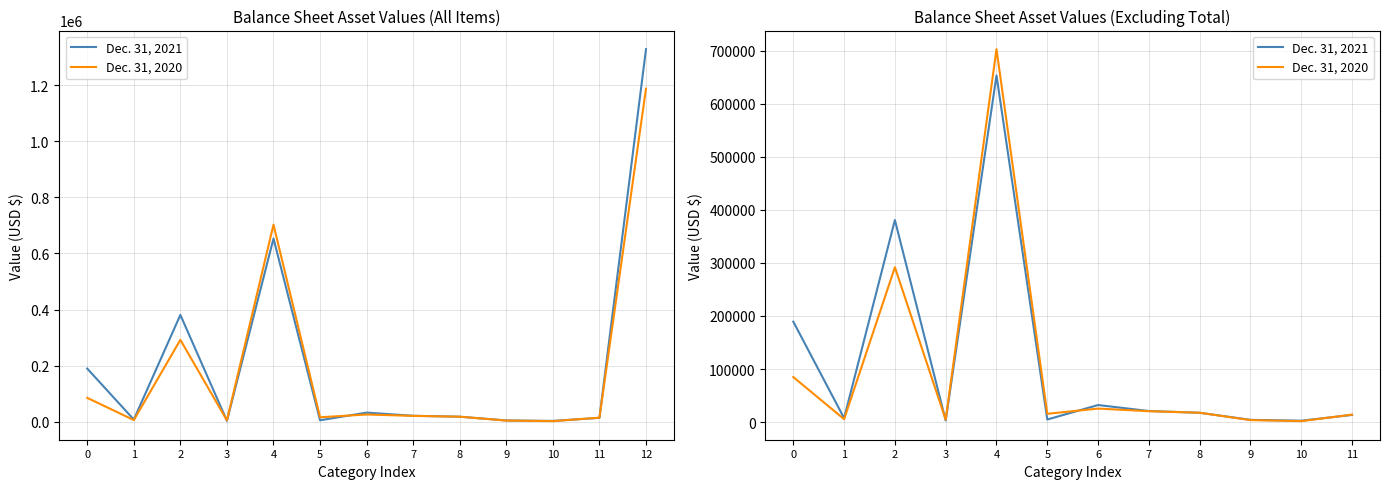

What is the difference between the maximum and second lowest values in the Dec. 31, 2021 series?

650328